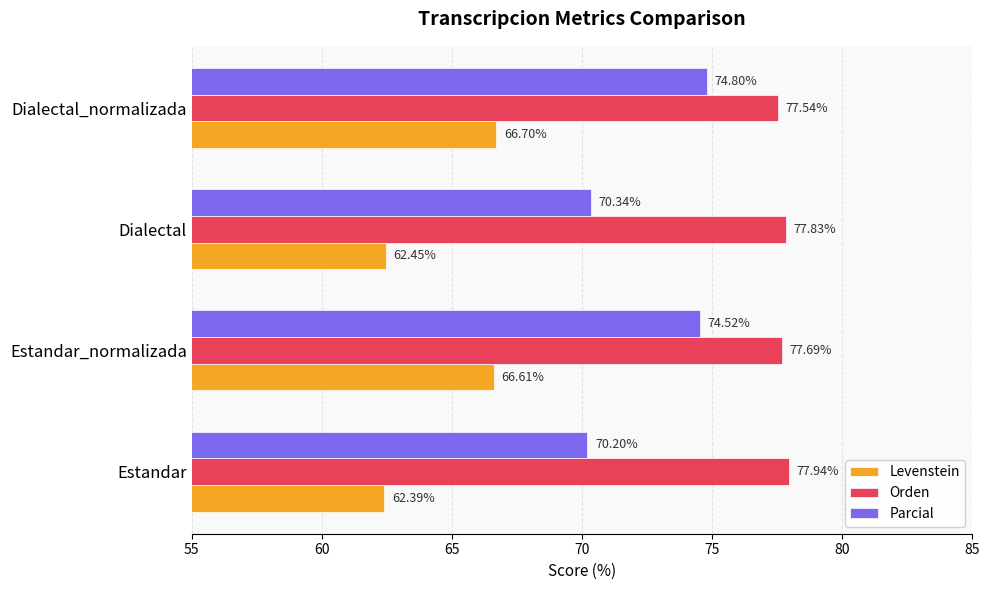

Which series has the largest range (max minus min)?

Parcial